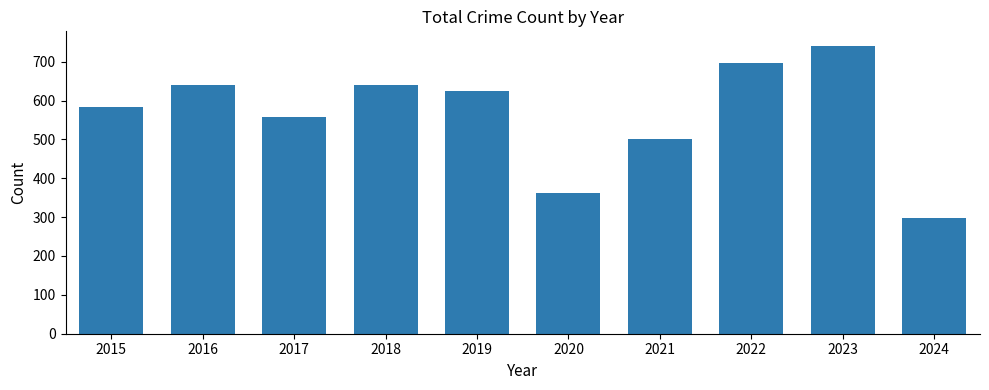

Does the chart contain any negative values?

No